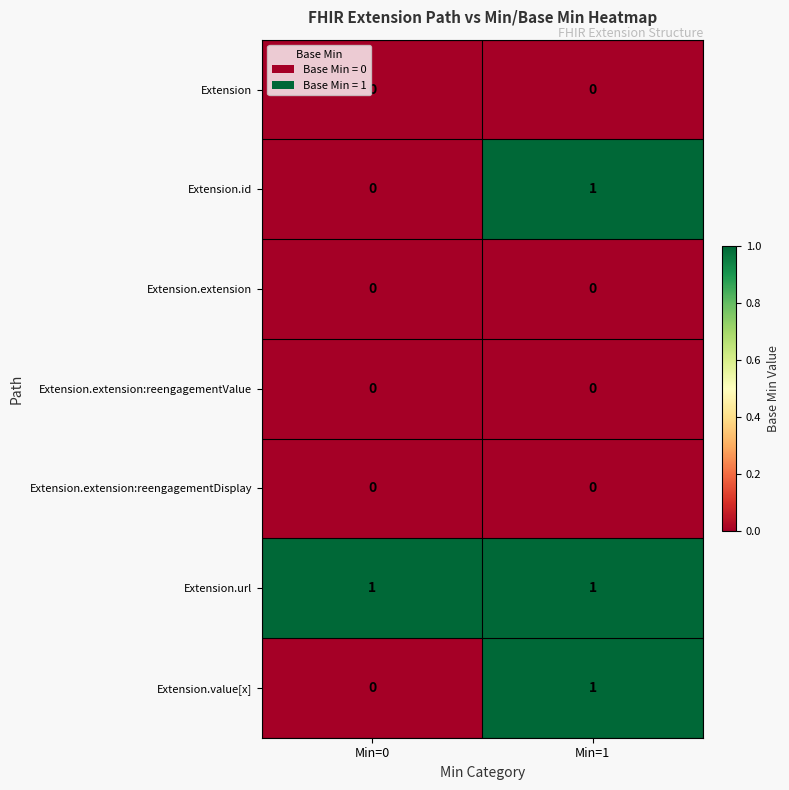

The Extension.value[x] series shows 1 at Min=1. True or false?

True